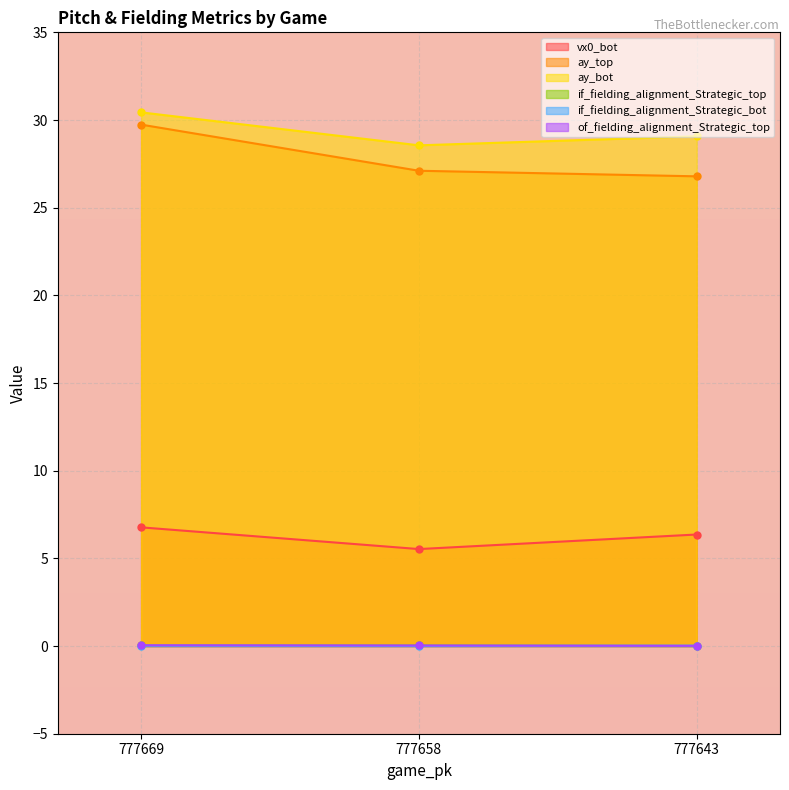

Where is vx0_bot nearest to the value 6?

777643